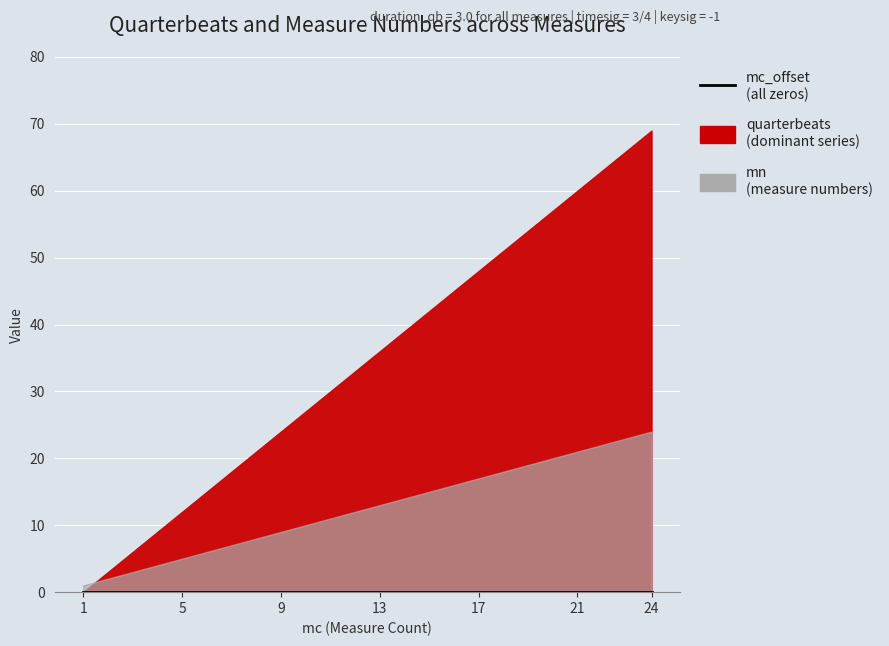

Between 10 and 3, which is larger?

10